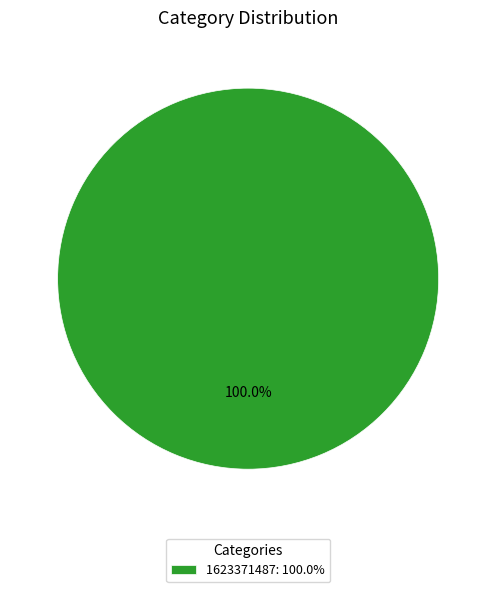

Which category accounts for the majority?

1623371487: 100.0%